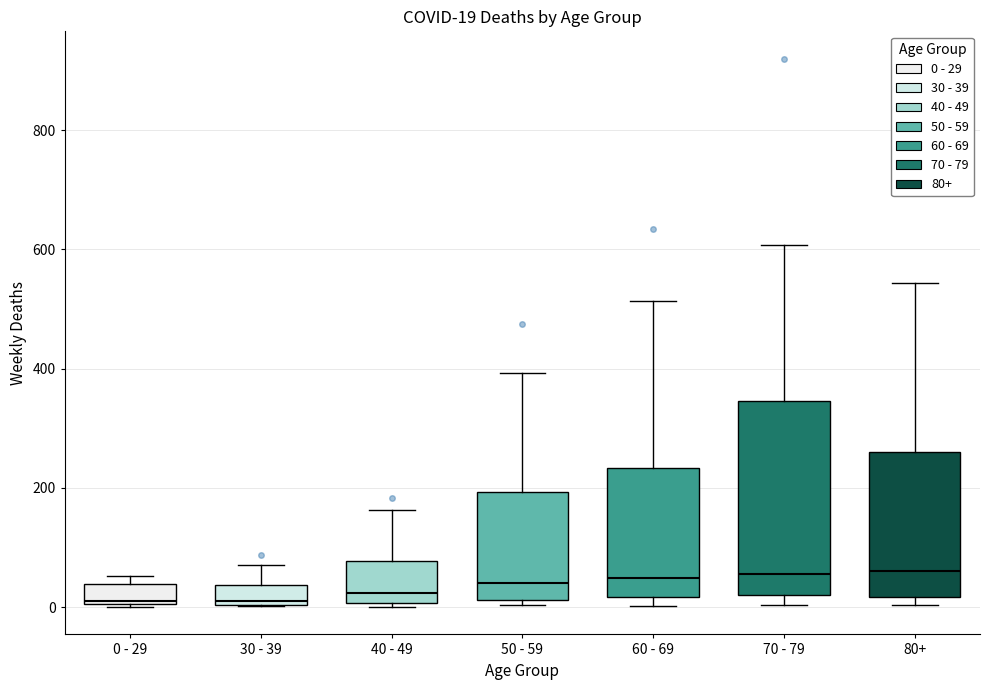

Comparing the boxes themselves (not the whiskers), which one is the tallest?

70 - 79